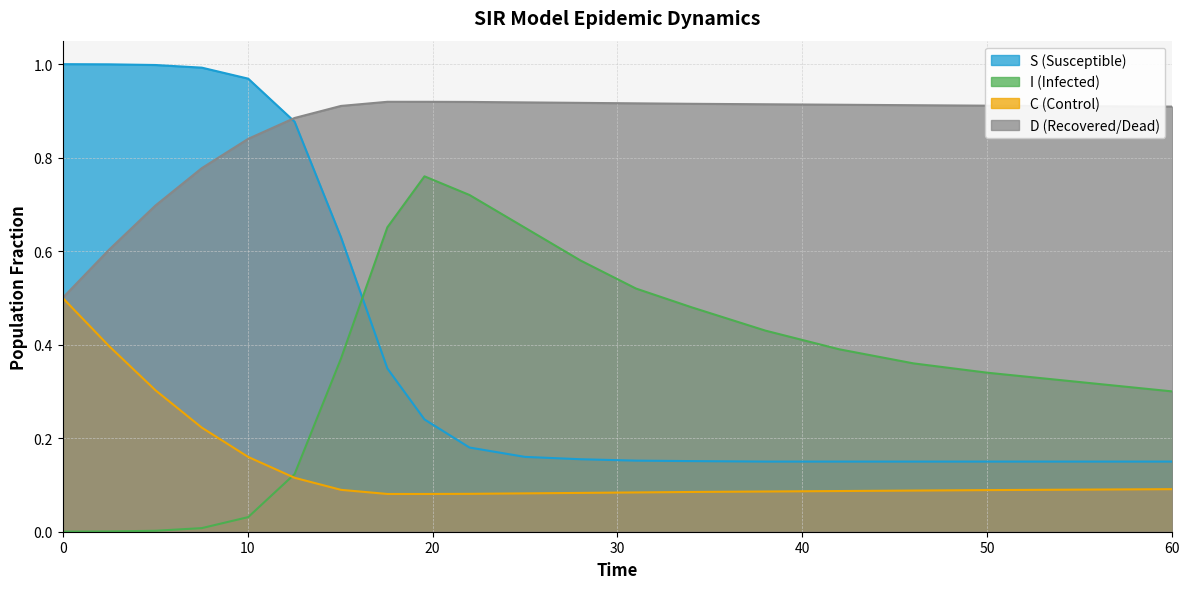

What value does the I series have at 28.0?

0.6